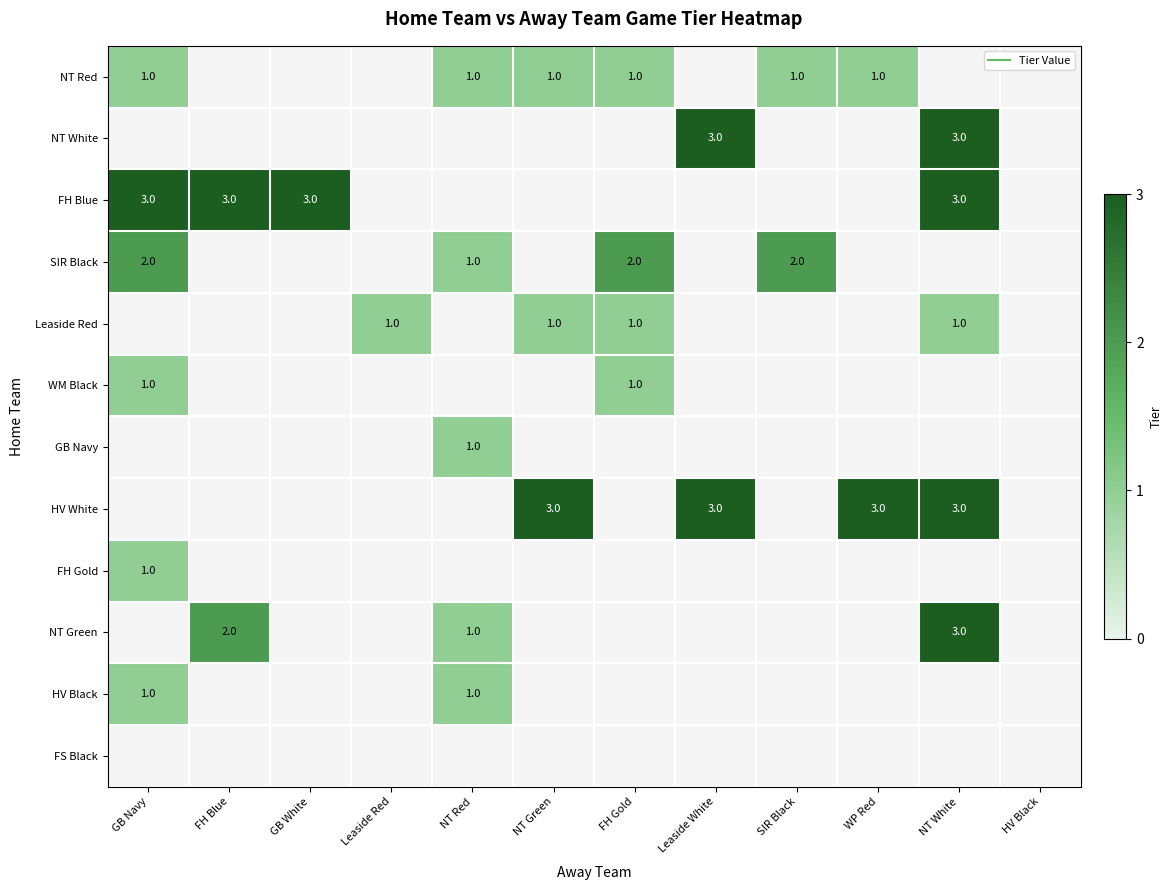

How many series are shown in this chart?

12